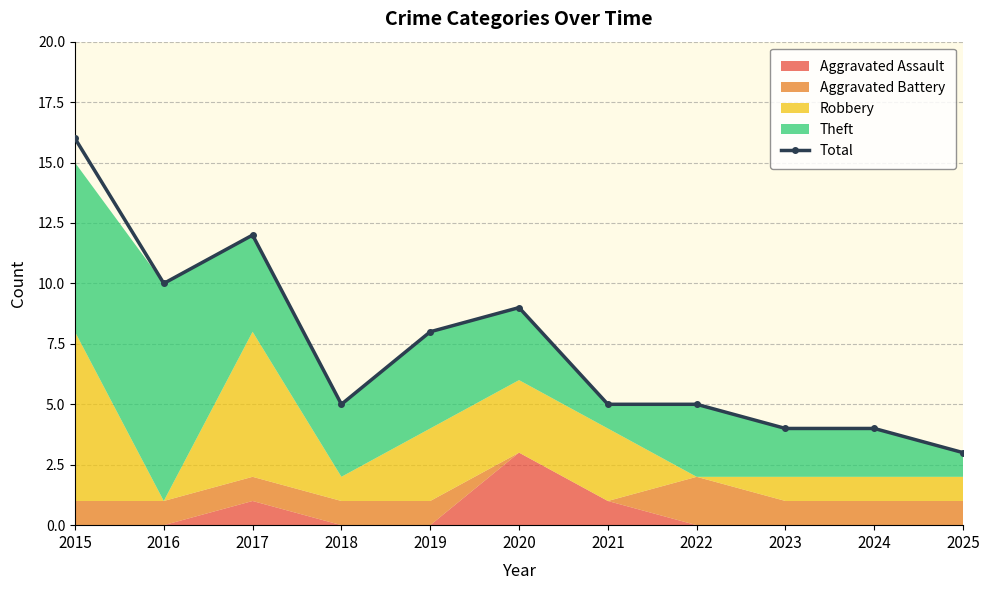

At which category does the data reach its first local peak?

2017